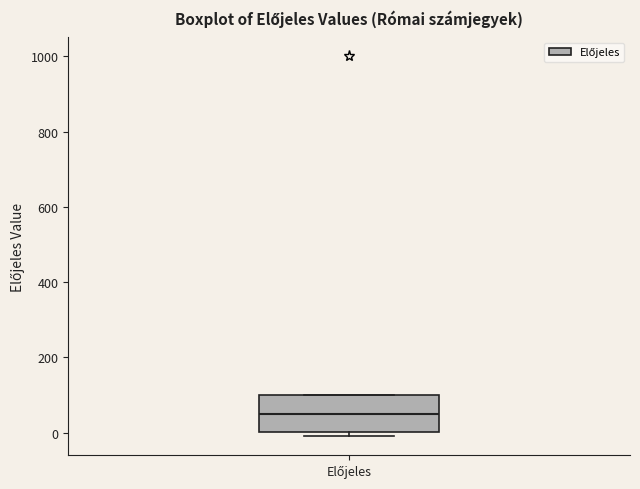

Where is the upper edge of the box for Előjeles on the y-axis? The values are not printed on the chart, so give them approximately, as read against the axis.

100